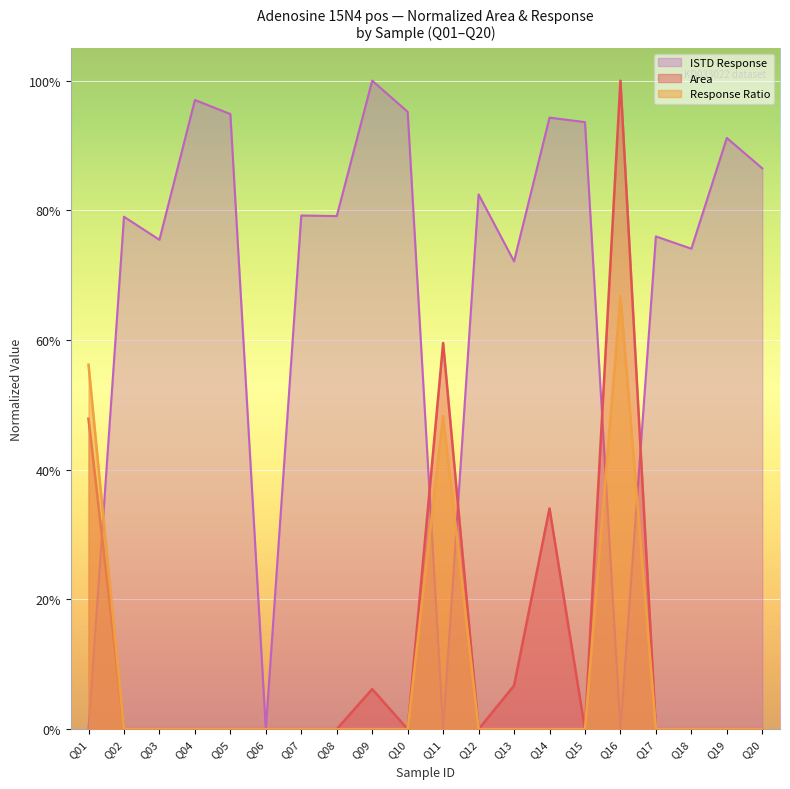

At which category does ISTD Response reach its first local valley?

Q03